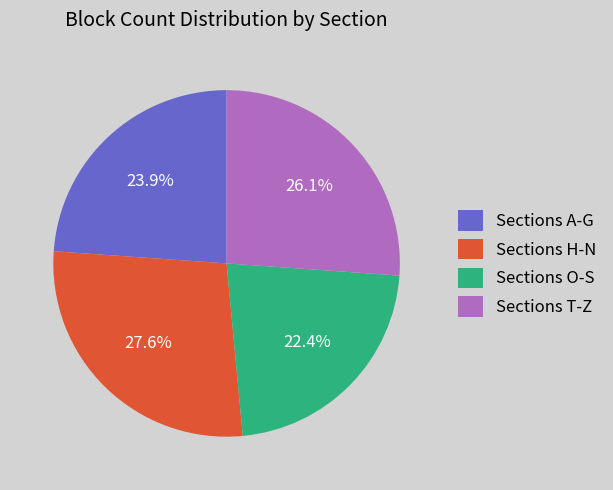

Rank the categories by value from highest to lowest.

Sections H-N, Sections T-Z, Sections A-G, Sections O-S